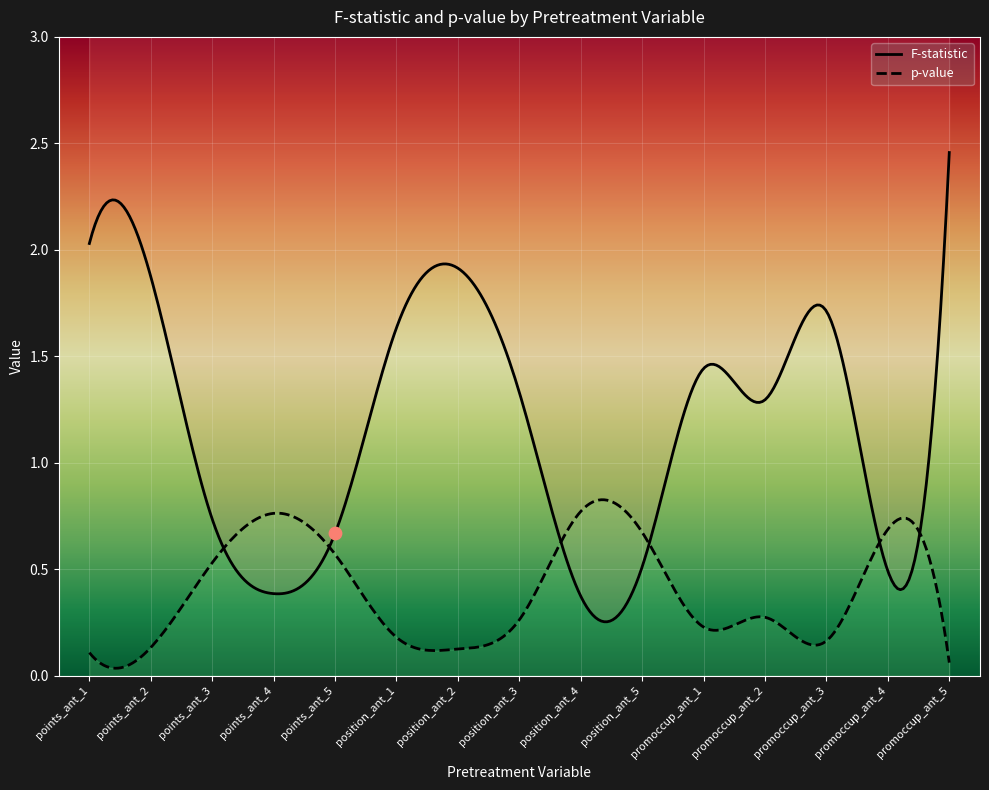

At how many categories does at least one series exceed 0?

15